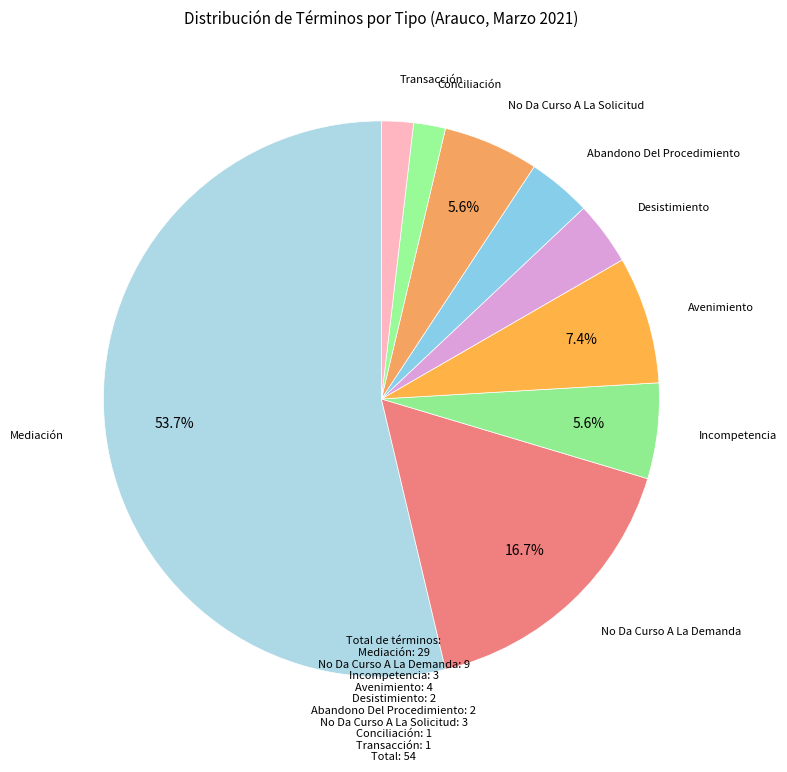

To the nearest percent, what is the difference between the largest and smallest slice percentages?

52%